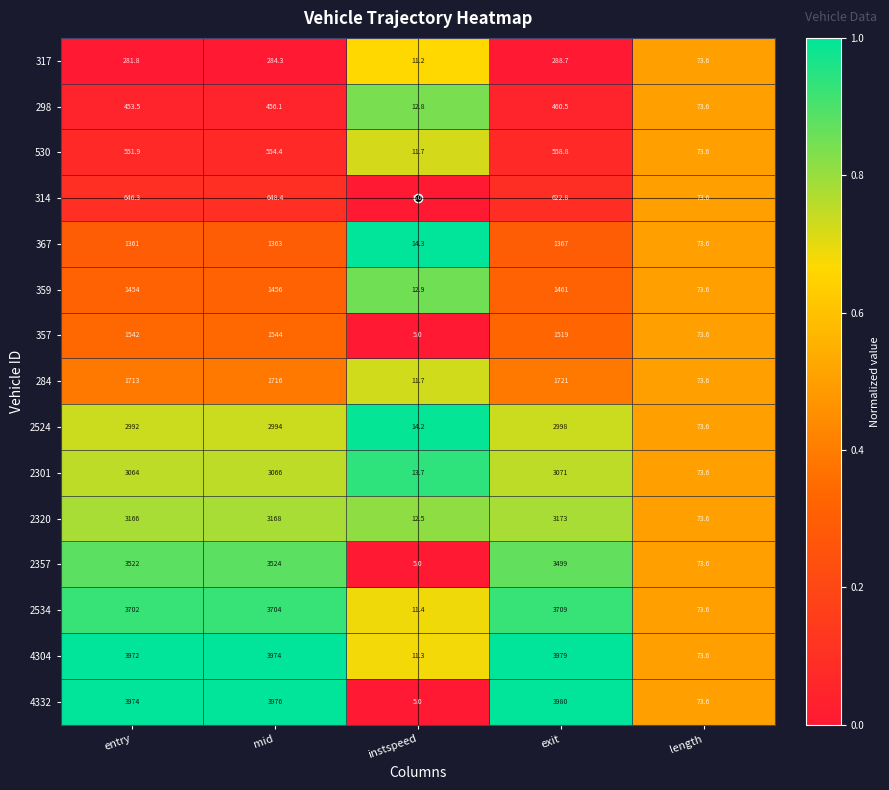

Which series has the widest spread of values?

4332